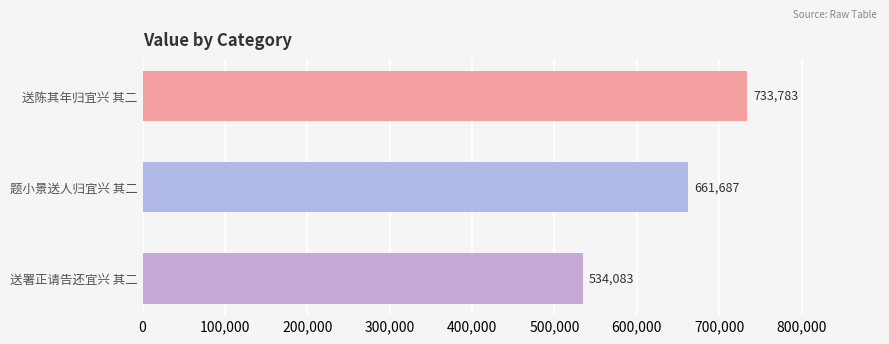

Reading top to bottom, list all the values displayed in this chart.

733783	661687	534083